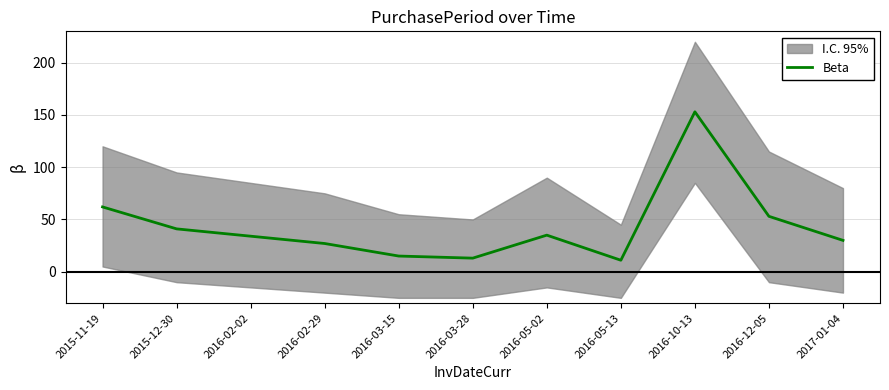

What is the label of the 7th point from the left?

2016-05-02